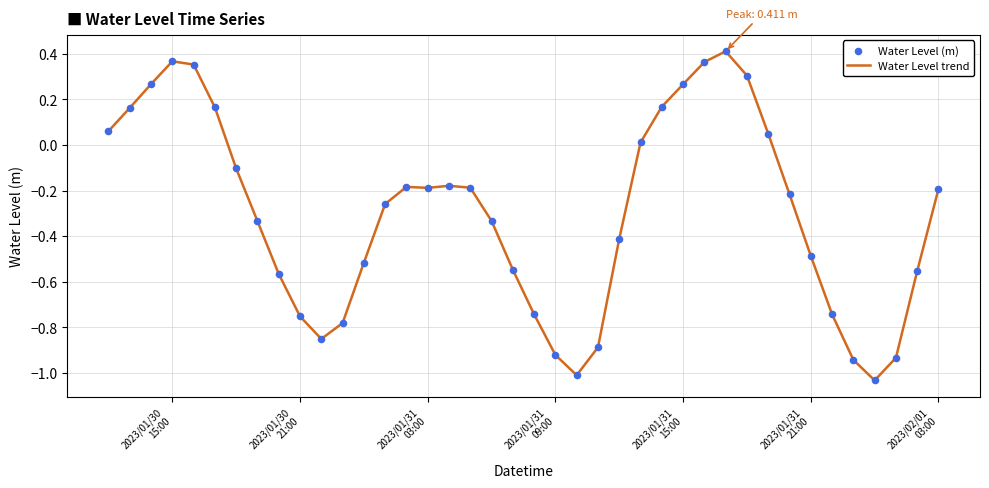

Does the chart have visible grid lines?

Yes